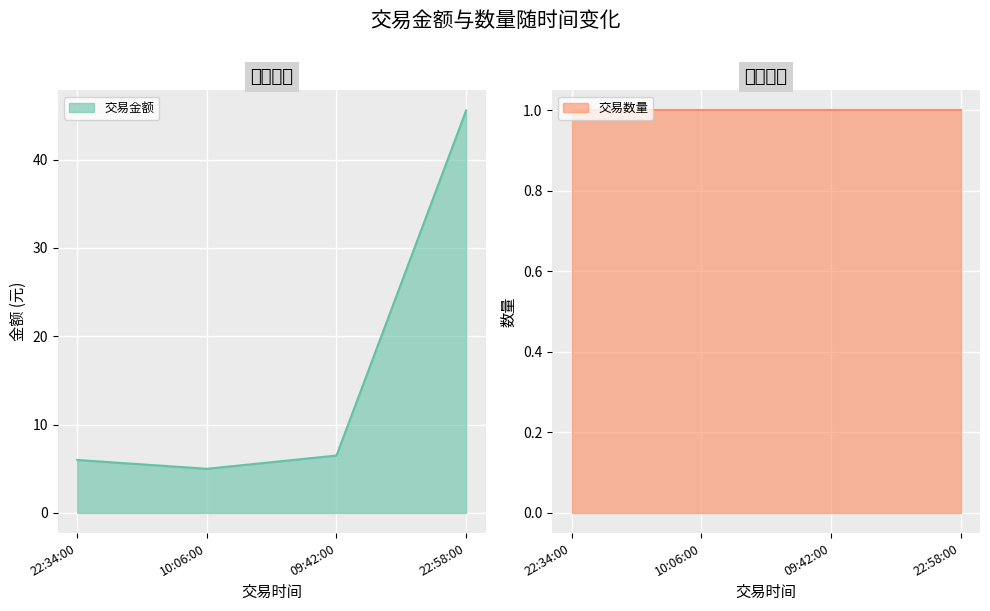

What is the minimum value shown in the chart?

5.0